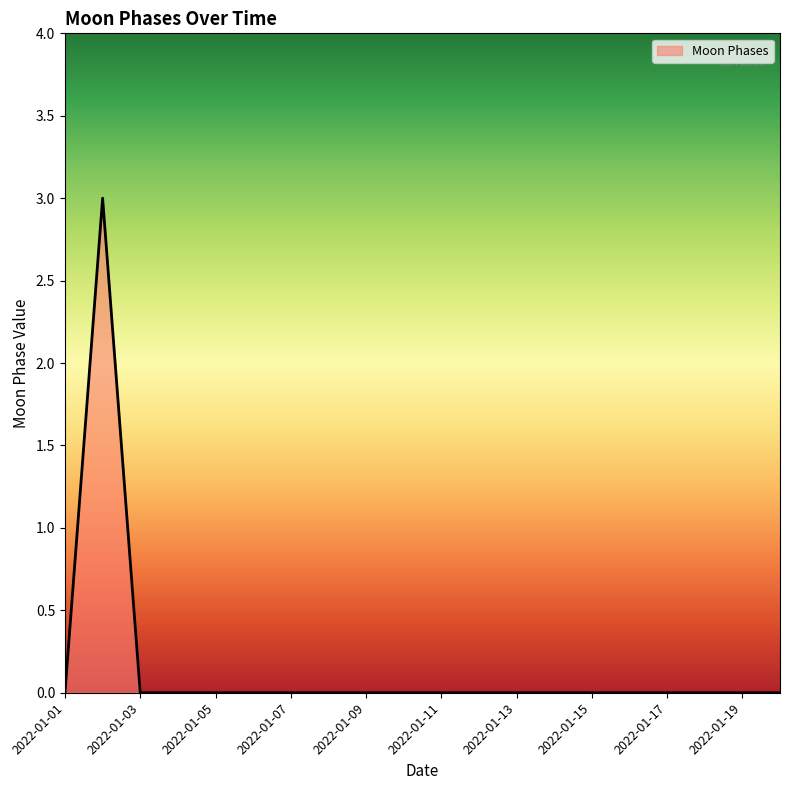

What is the difference between the maximum and minimum values?

3